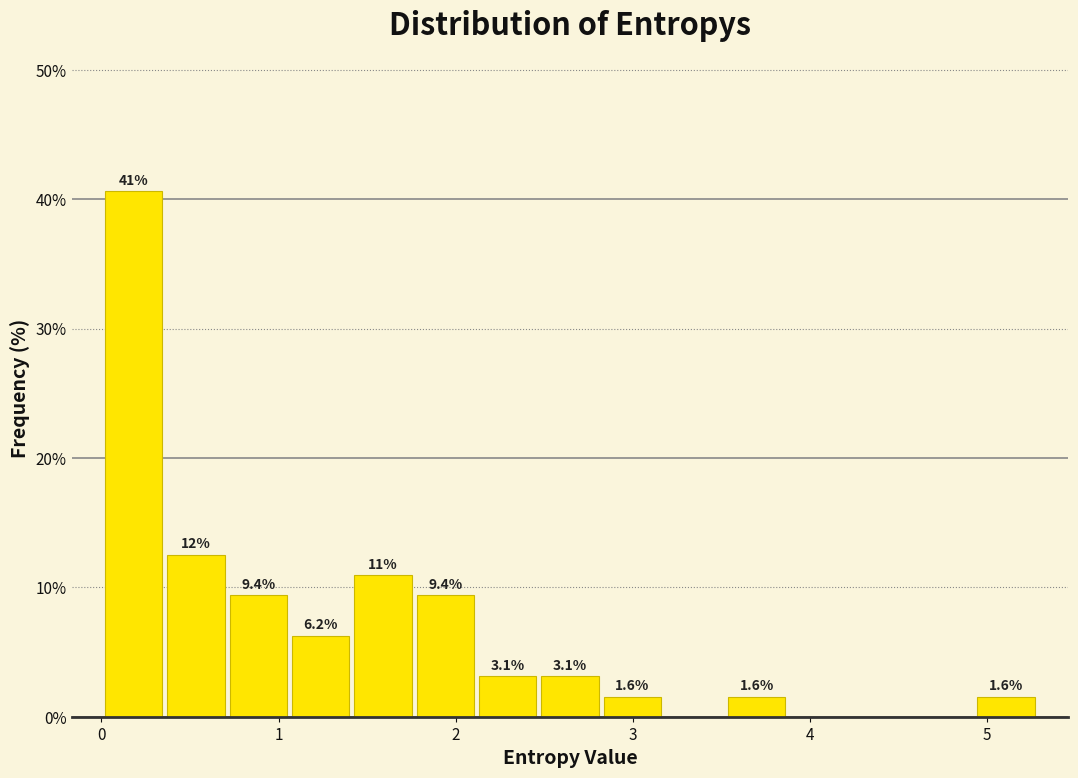

Around what value on the x-axis is the tallest bar? Give the approximate position of its centre, as read against the axis.

0.2